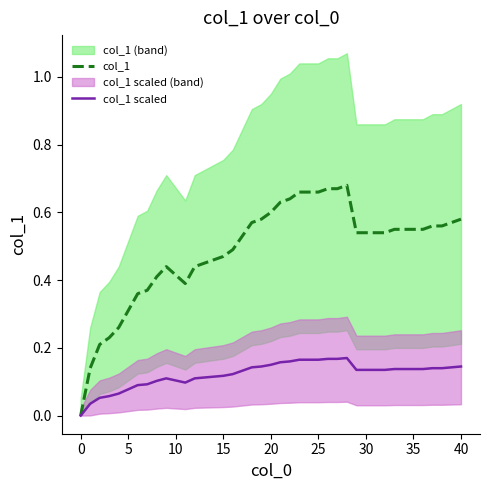

How many interior local valleys does the col_1 series have?

1